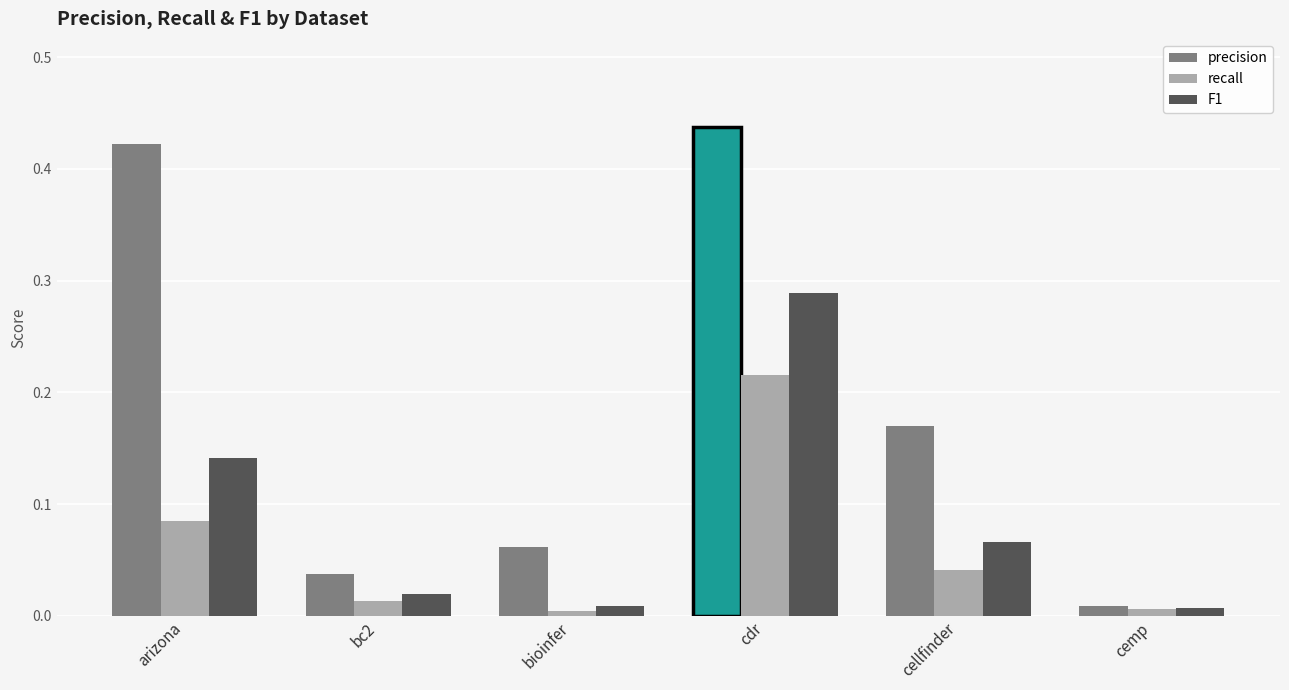

Which series changed the most between arizona and bioinfer?

precision